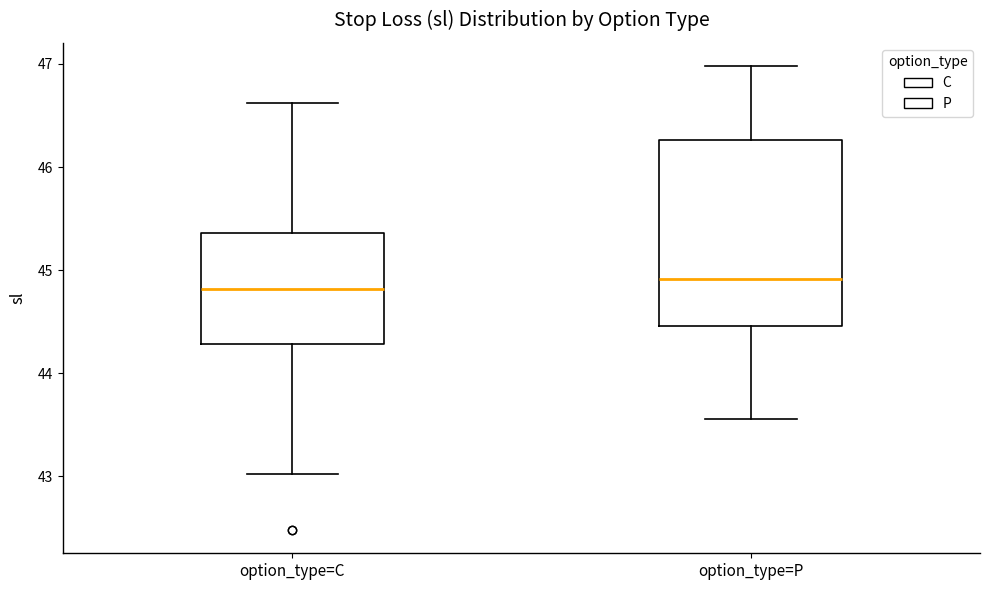

Where does the median line of the box for option_type=C sit on the y-axis? The values are not printed on the chart, so give them approximately, as read against the axis.

44.8